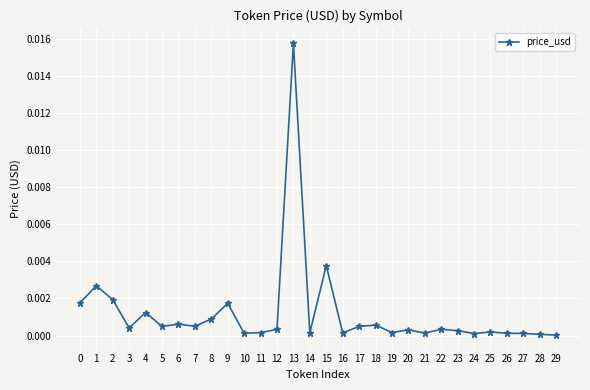

Is it true that the value at 16 is 0.0?

True